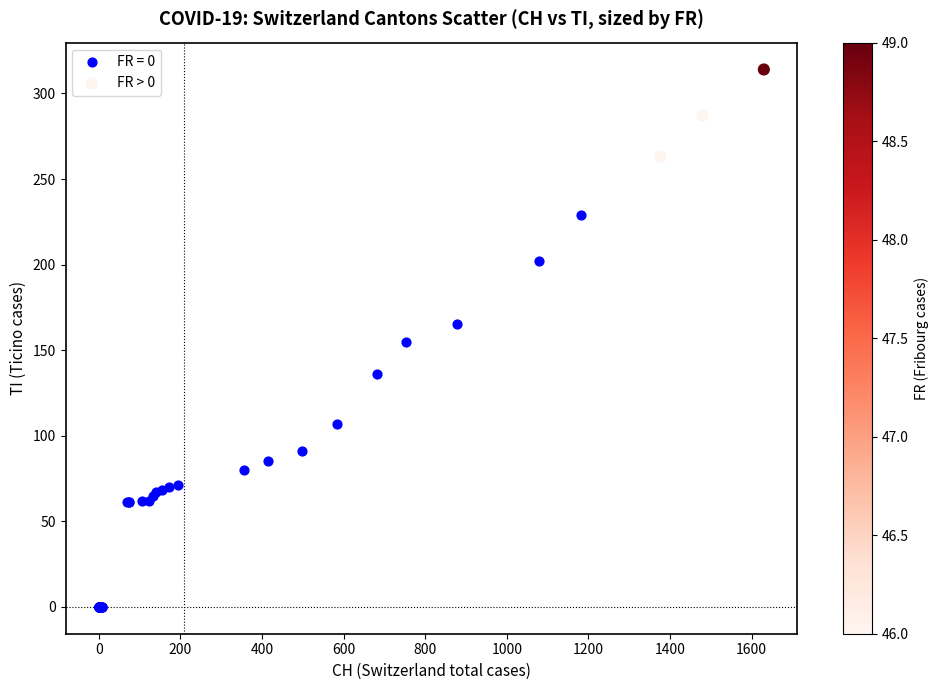

Which series has the largest Y range (max minus min)?

FR = 0